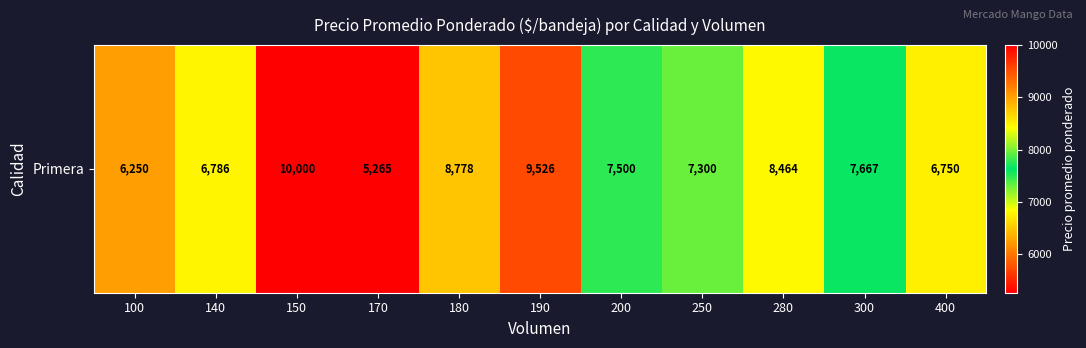

What is the sum of the values at 150 and 180?

18778